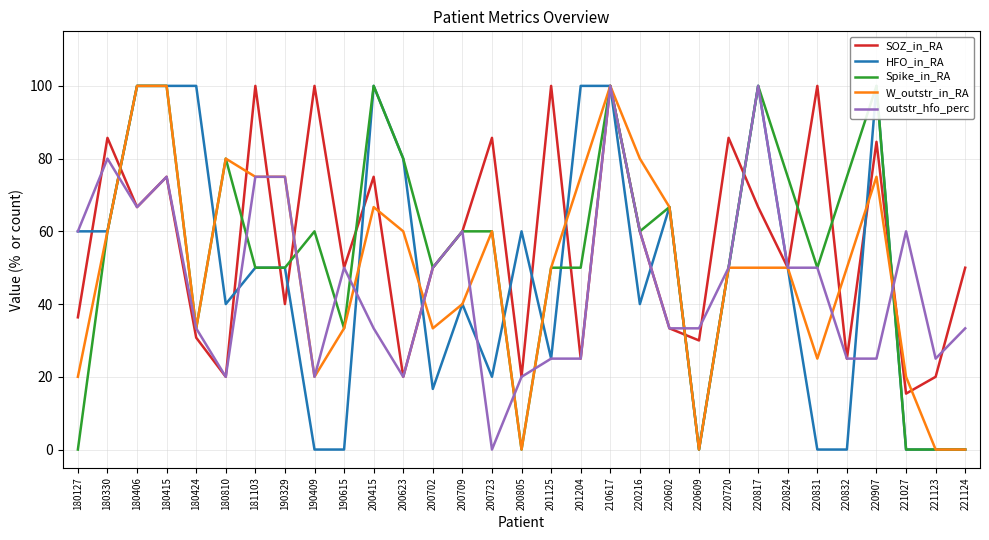

How many values in the HFO_in_RA series exceed 50?

13